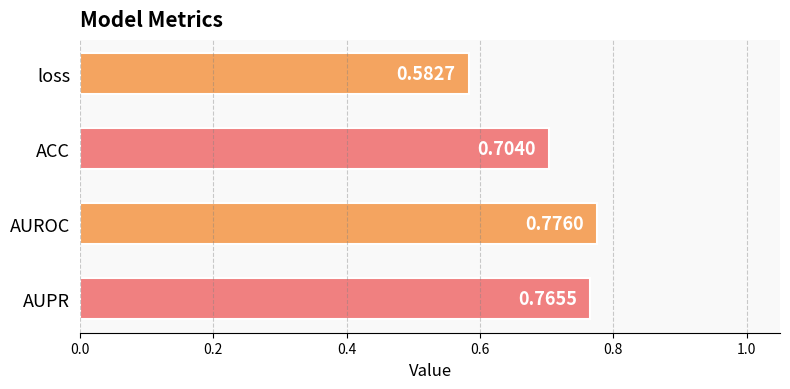

List the labels in order of value, smallest first.

loss, ACC, AUPR, AUROC